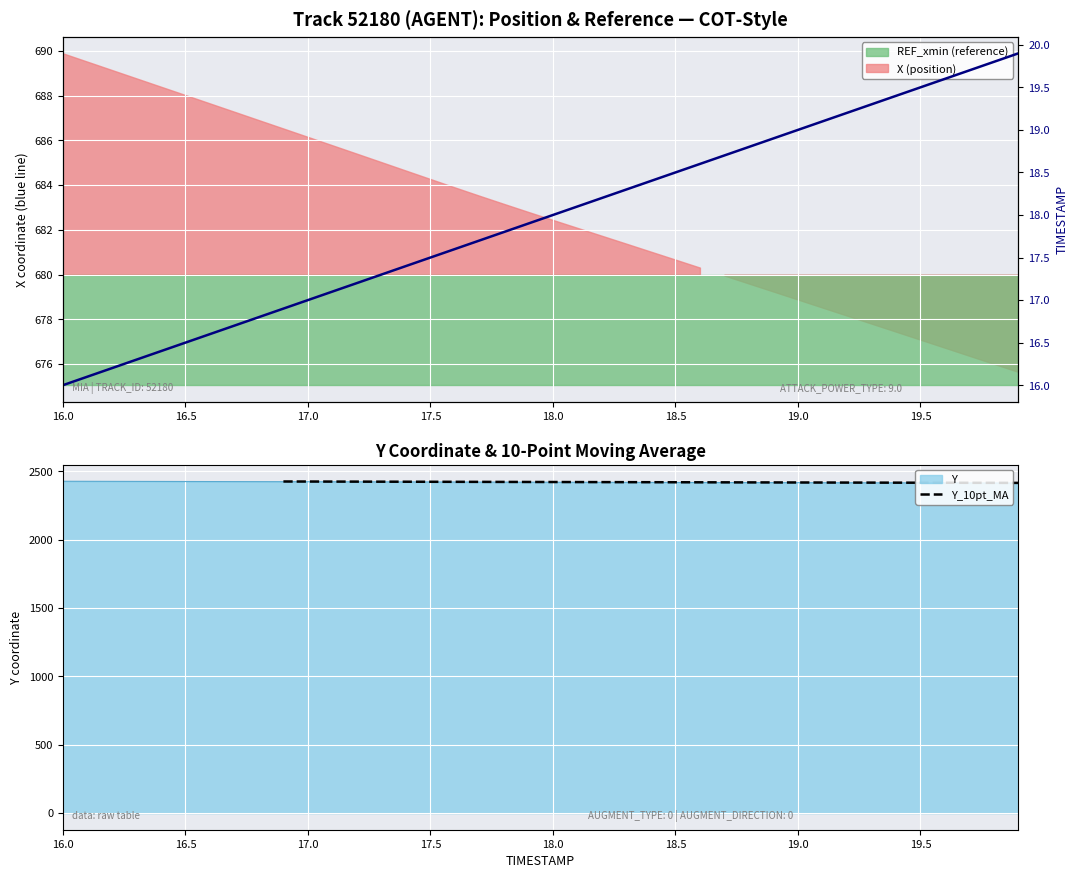

Which series has the largest range (max minus min)?

X